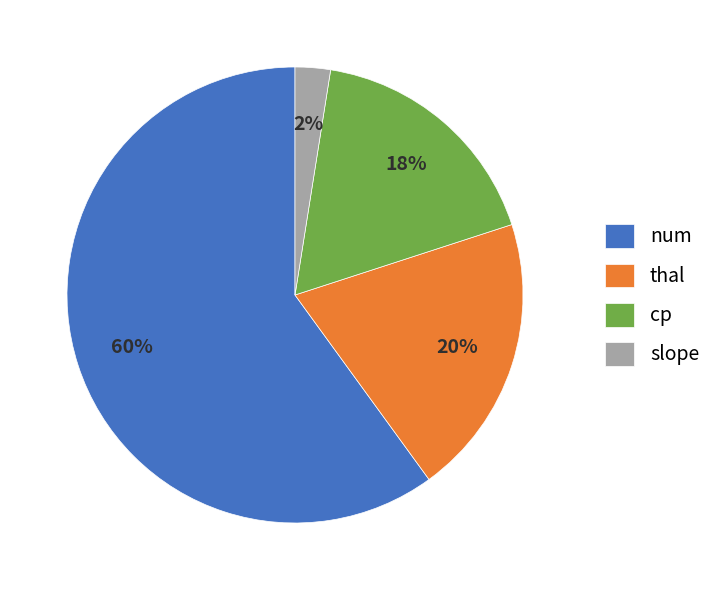

Which has a higher value, num or cp?

num